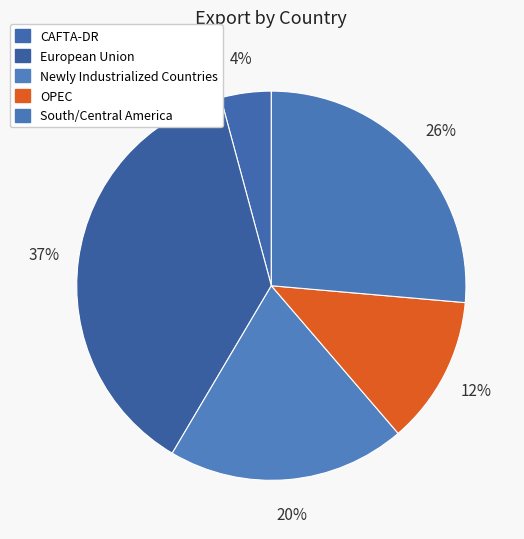

How many slices are in this pie chart?

5